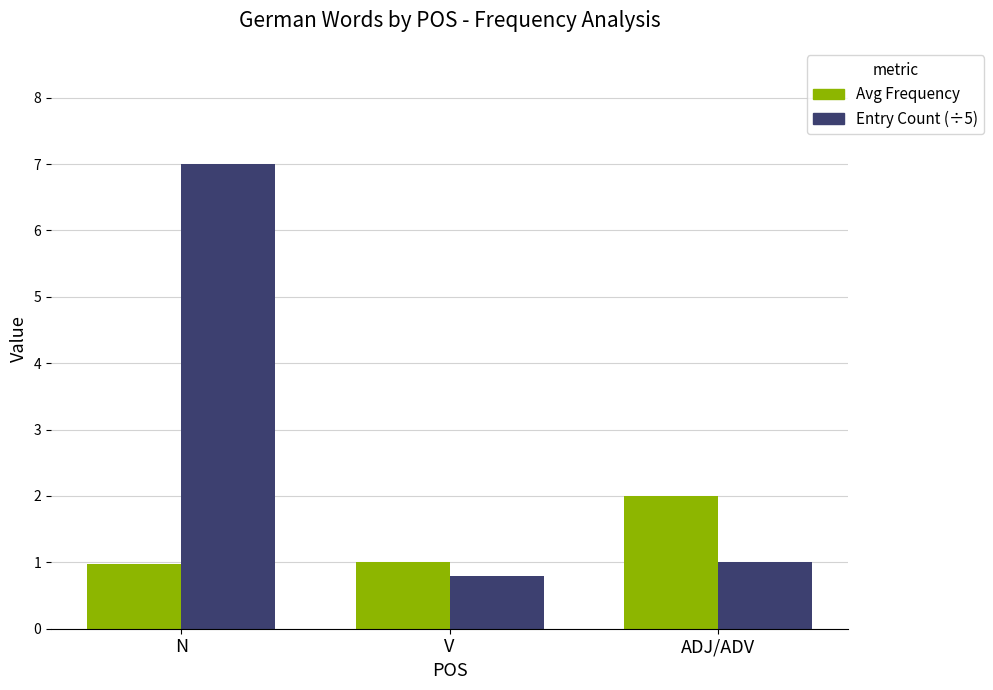

What is the value of the Entry Count (÷5) bar at the 2nd from the left?

0.8